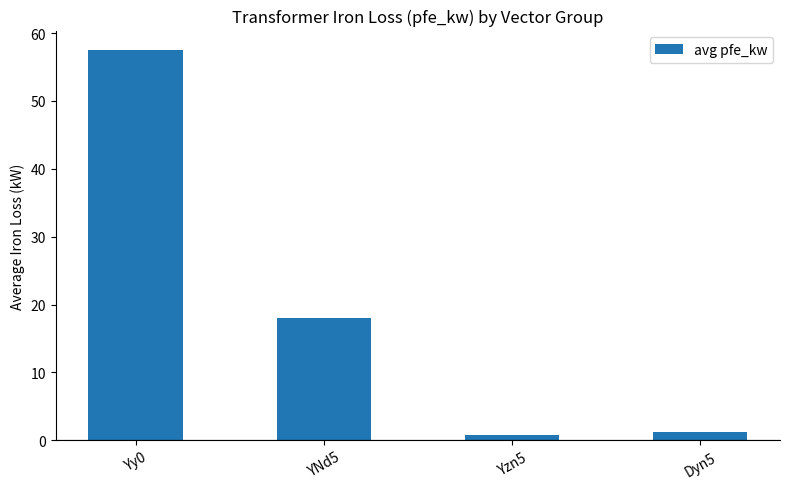

Between Yy0 and YNd5, which is larger?

Yy0